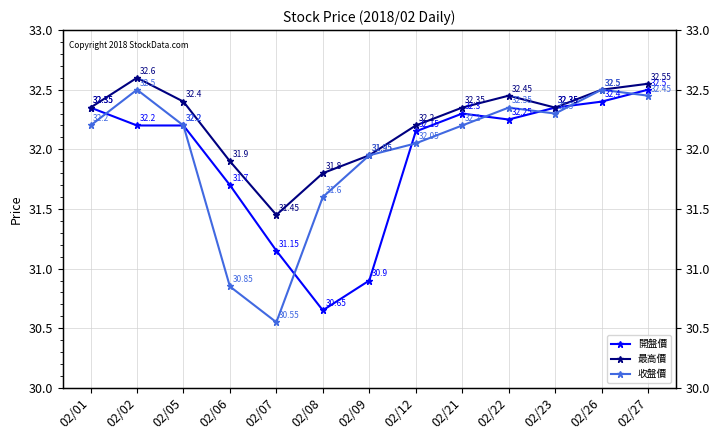

Which series has the largest total across all categories?

最高價